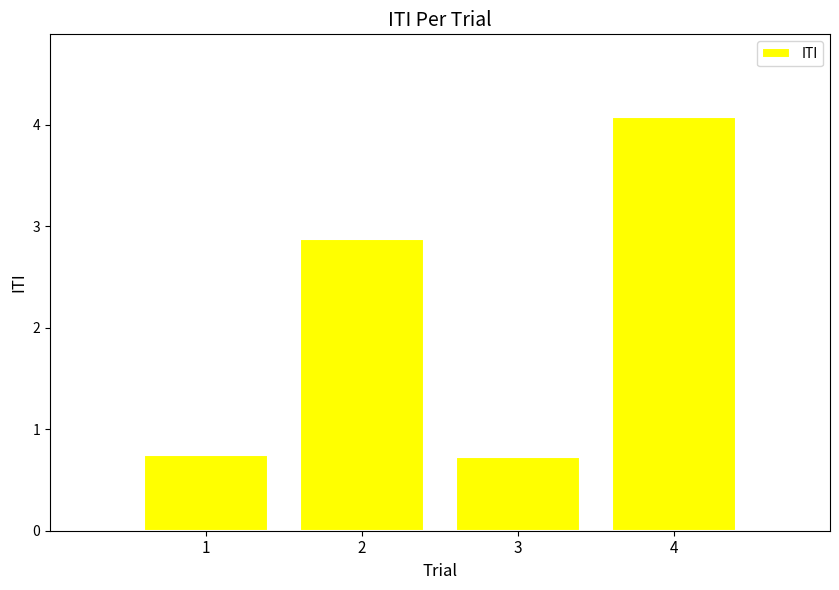

Which category has the highest value across all series?

4